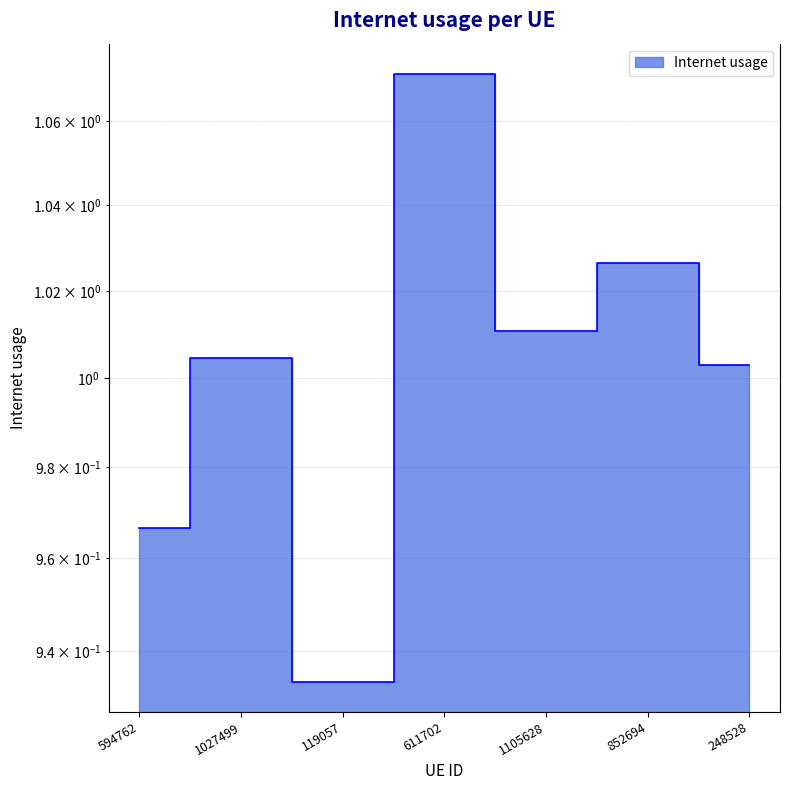

How many series are shown in this chart?

1